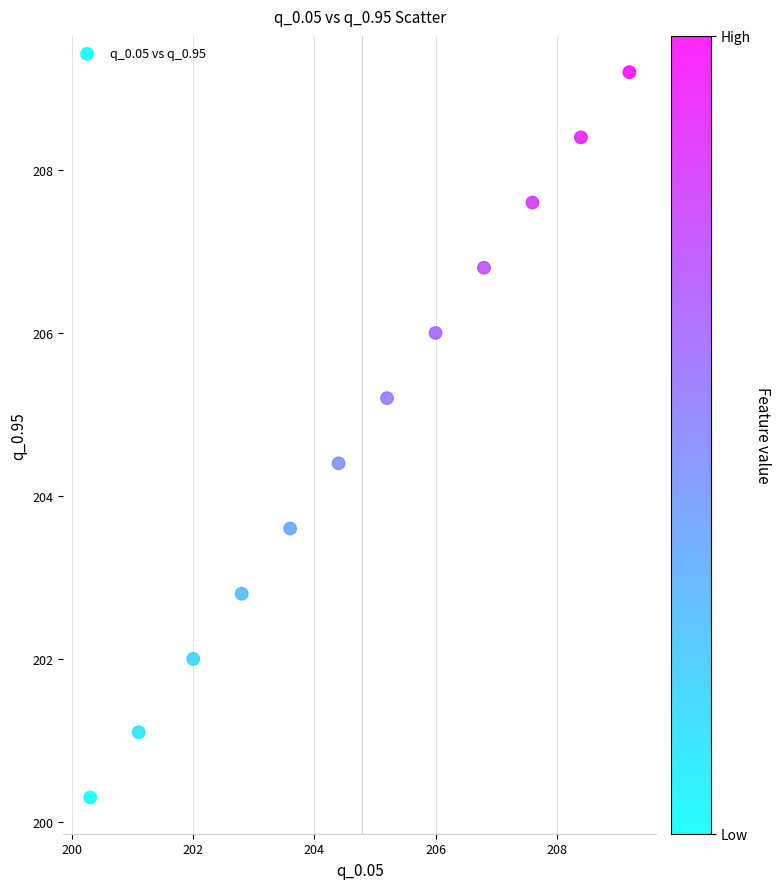

What is the average X value?

204.8